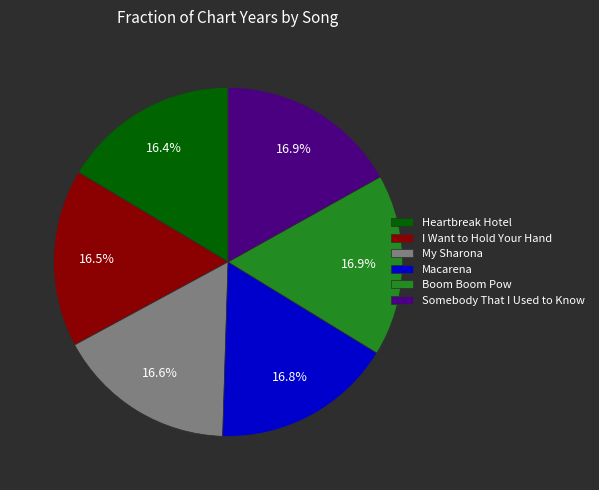

Is there a majority slice in this chart?

No